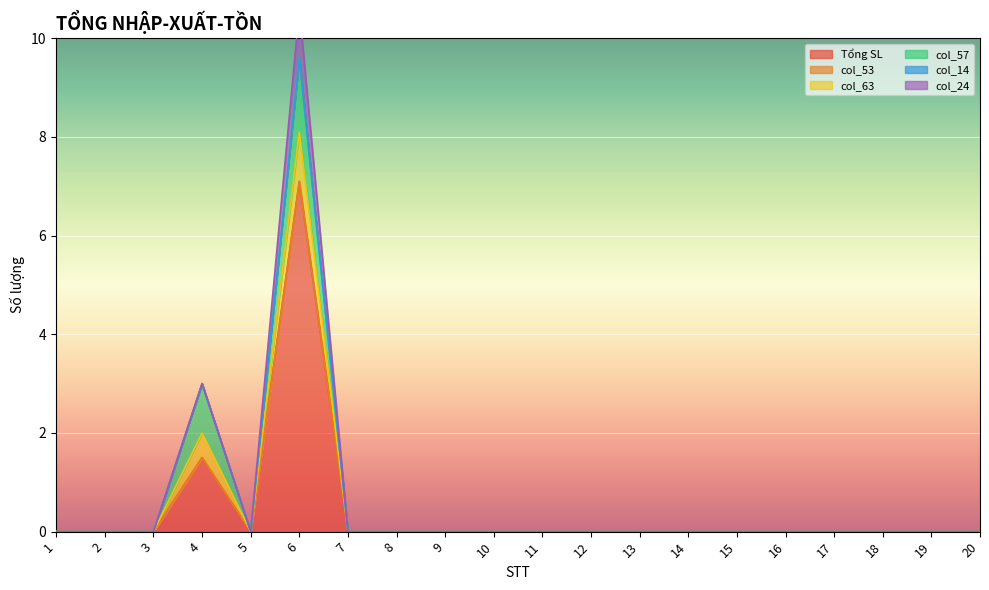

At which label is col_63 closest to 0?

1